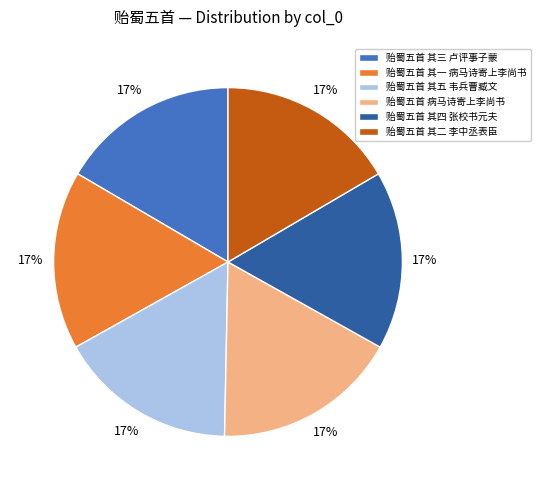

To the nearest percent, what is the average slice percentage?

17%